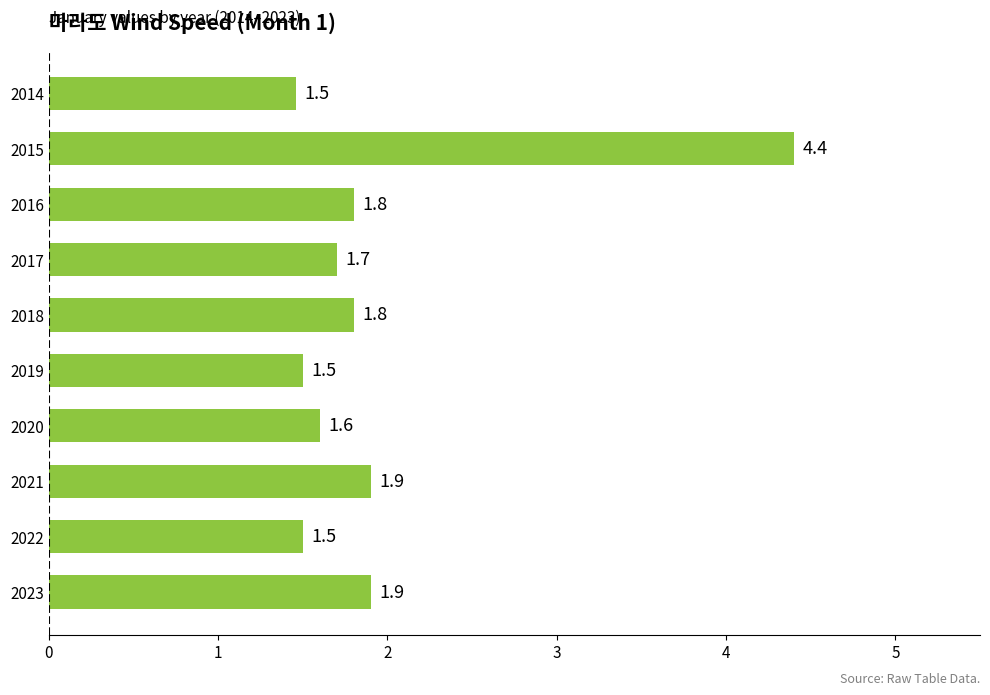

What is the sum of all values?

19.6